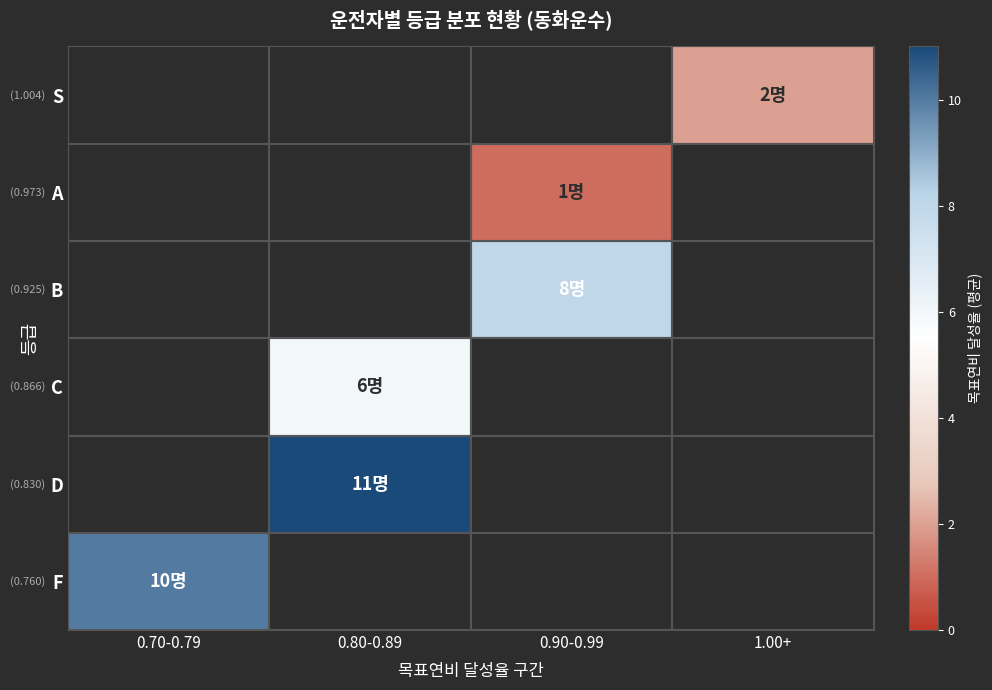

What is the highest value of the F series?

10.0